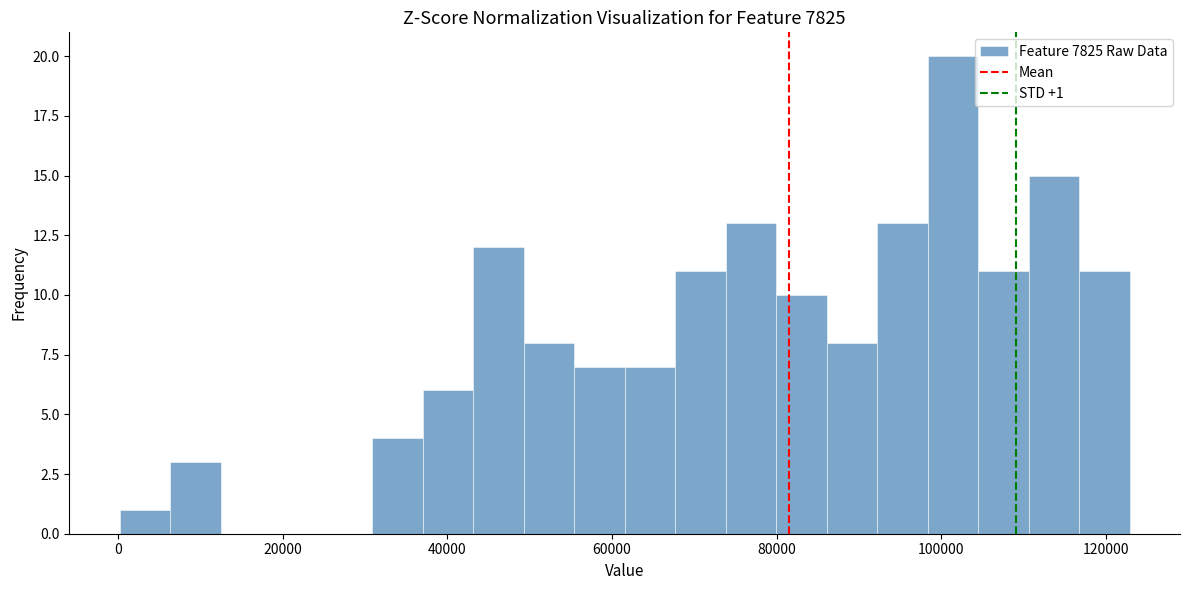

Read against the x-axis, roughly where is the centre of the tallest bar?

102000